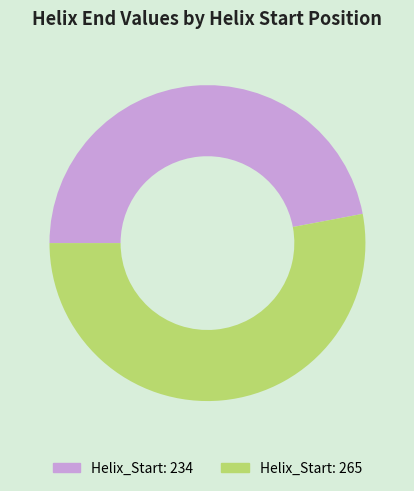

Do Helix_Start: 265 and Helix_Start: 234 together represent more than half of the pie?

Yes